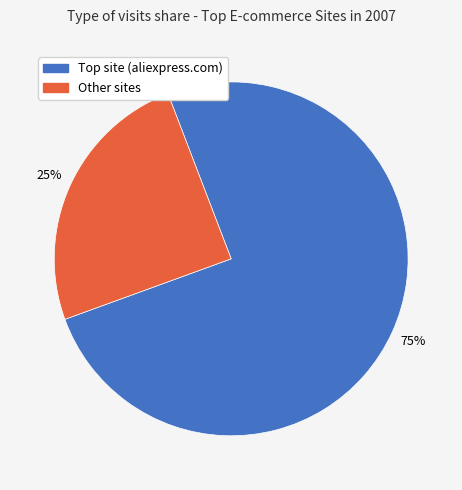

To the nearest percent, what percentage of the pie is Other sites?

25%